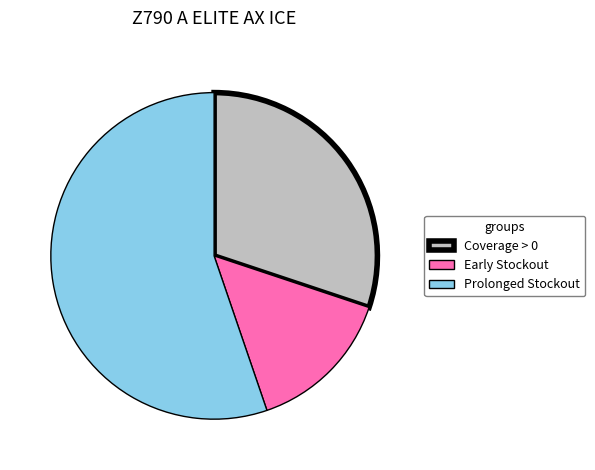

Is Prolonged Stockout the majority of the pie?

Yes